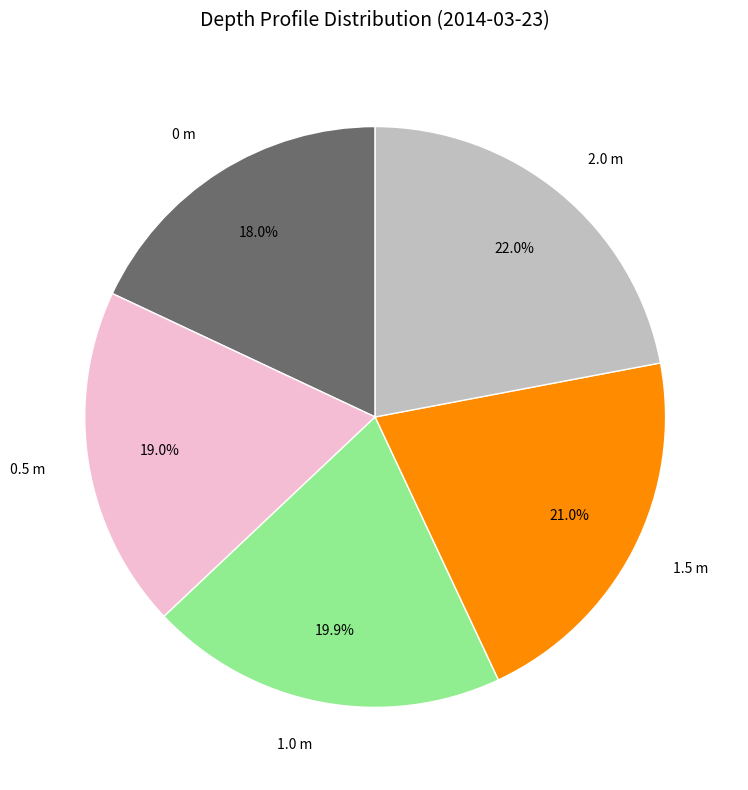

What is the total percentage of 0 m and 1.0 m?

37.9%